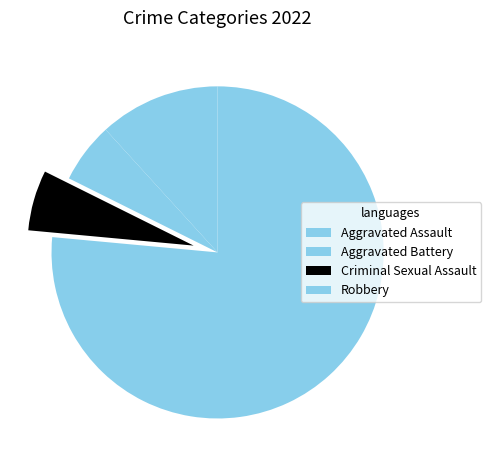

To the nearest percent, what is the difference between the Aggravated Assault and Robbery slice percentages?

65%